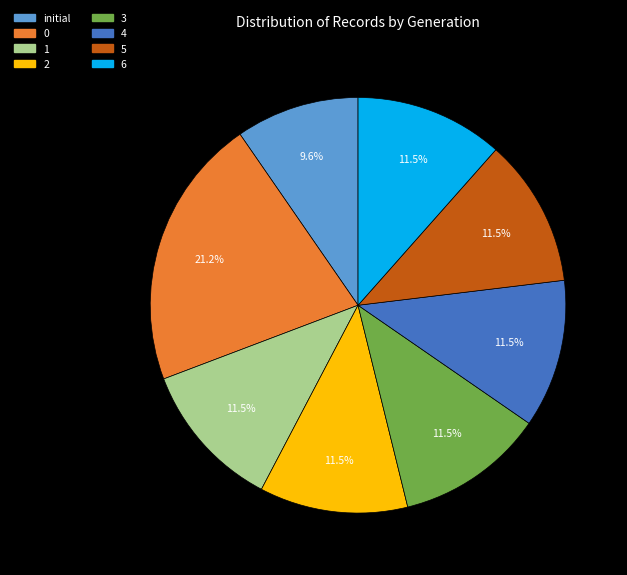

To the nearest percent, what percentage of the pie is initial?

10%